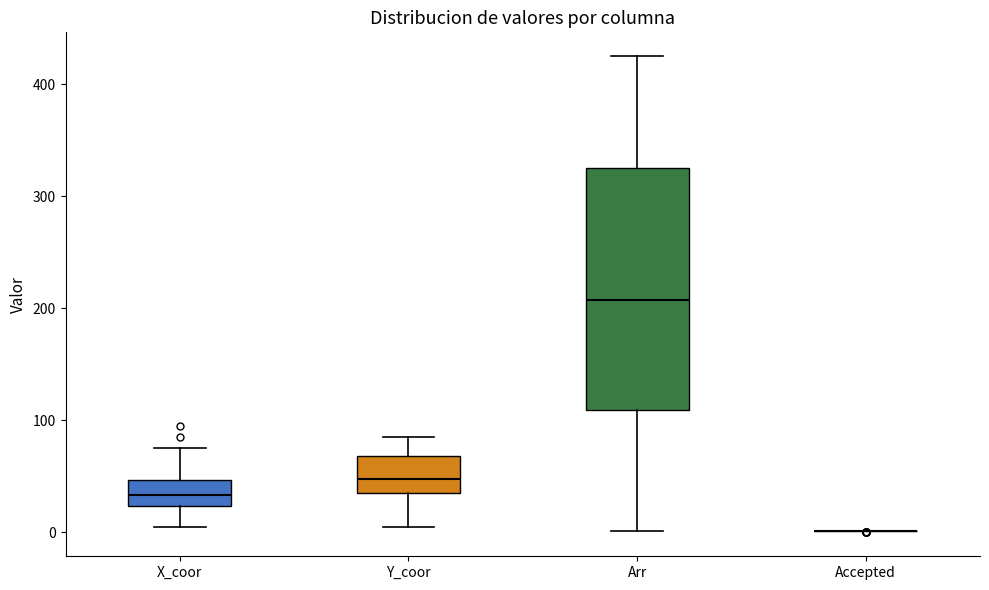

Reading left to right, transcribe this box plot: for each box, give where its median line is, the range the box spans, and where its two whiskers end, as read against the y-axis. The values are not printed on the chart, so give them approximately, as read against the axis.

X_coor: median 30, box 20 to 50, whiskers 10 to 80
Y_coor: median 50, box 40 to 70, whiskers 10 to 90
Arr: median 210, box 110 to 330, whiskers 0 to 430
Accepted: box collapsed to a line at 0, whiskers 0 to 0